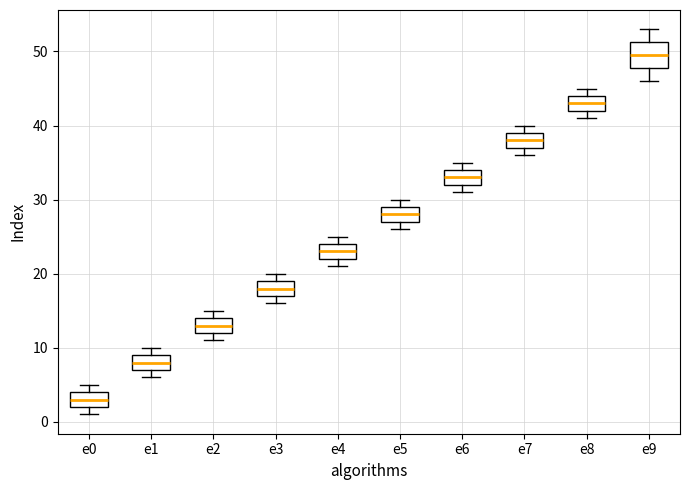

Which box is the tallest, from its lower edge to its upper edge?

e9